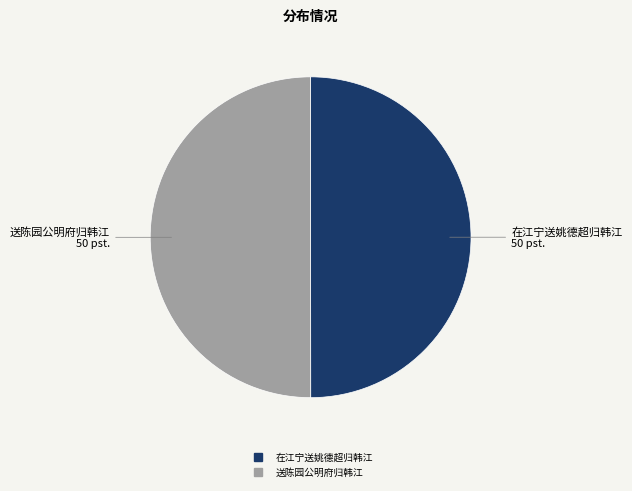

Is the sum of 在江宁送姚德超归韩江 and 送陈园公明府归韩江 greater than half?

Yes